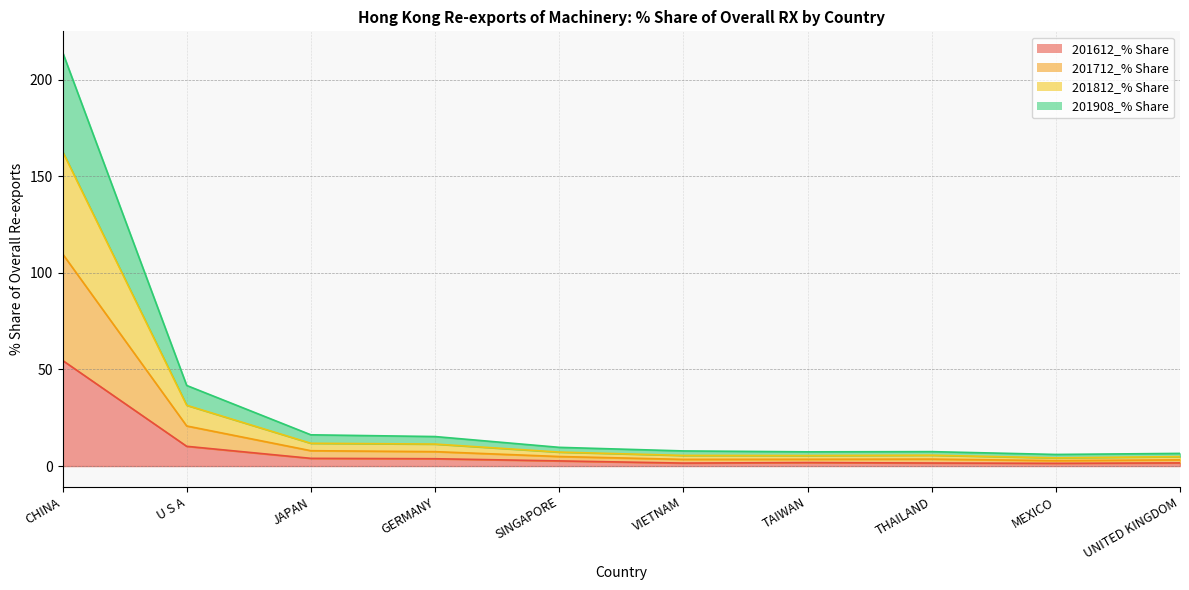

What position from the right is MEXICO?

2